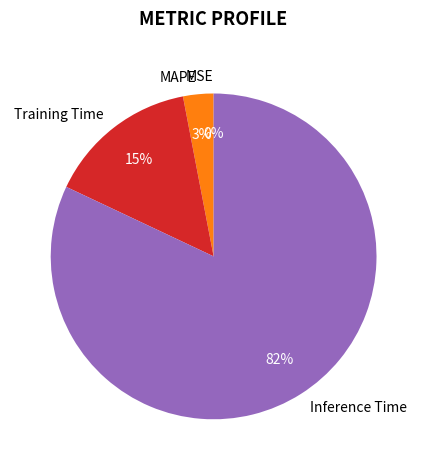

Do Training Time and Inference Time together represent more than half of the pie?

Yes